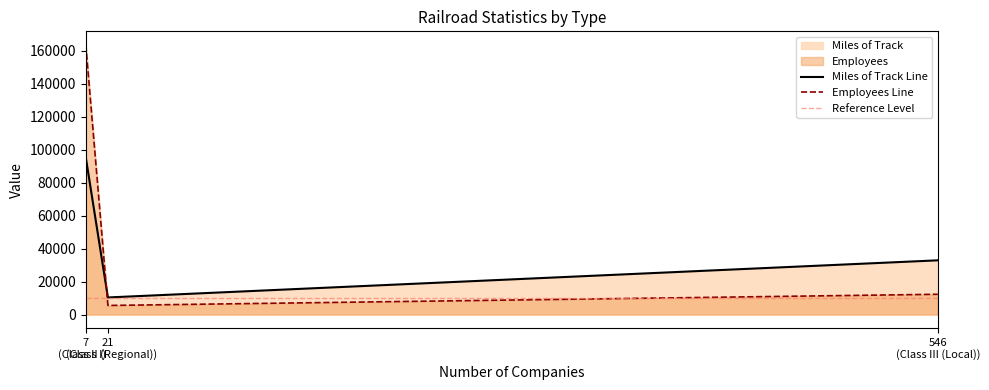

What is the highest value of the Miles of Track Line series?

95264